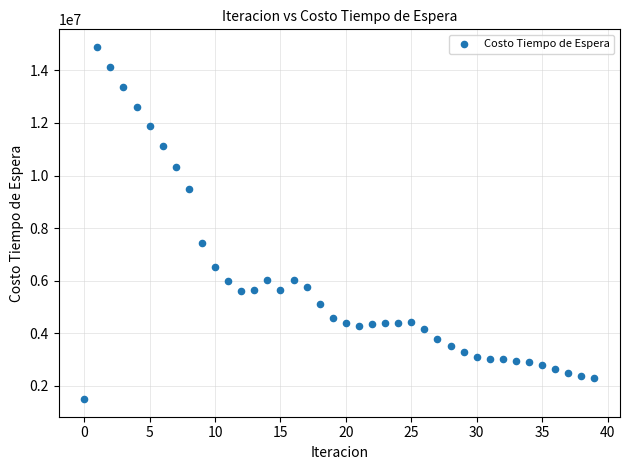

What Y value in the scatter plot is closest to 8191262?

7446602.7